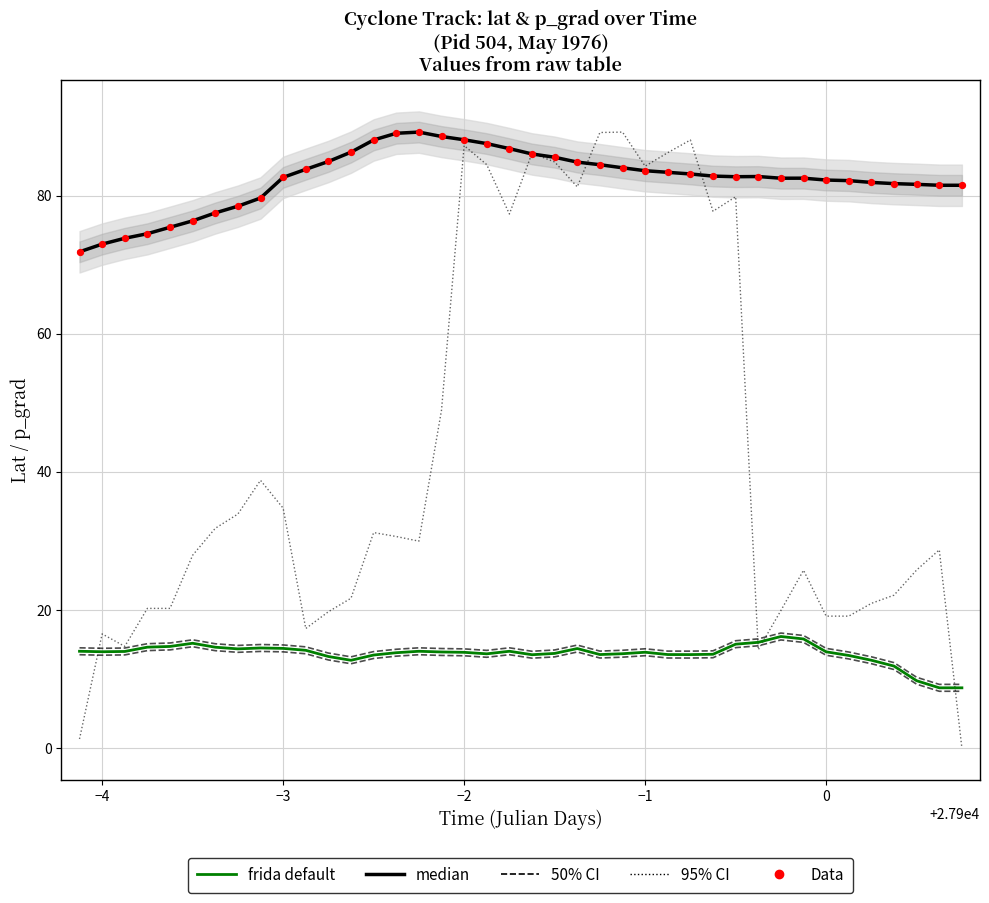

Which series reaches the maximum Y coordinate?

95% CI